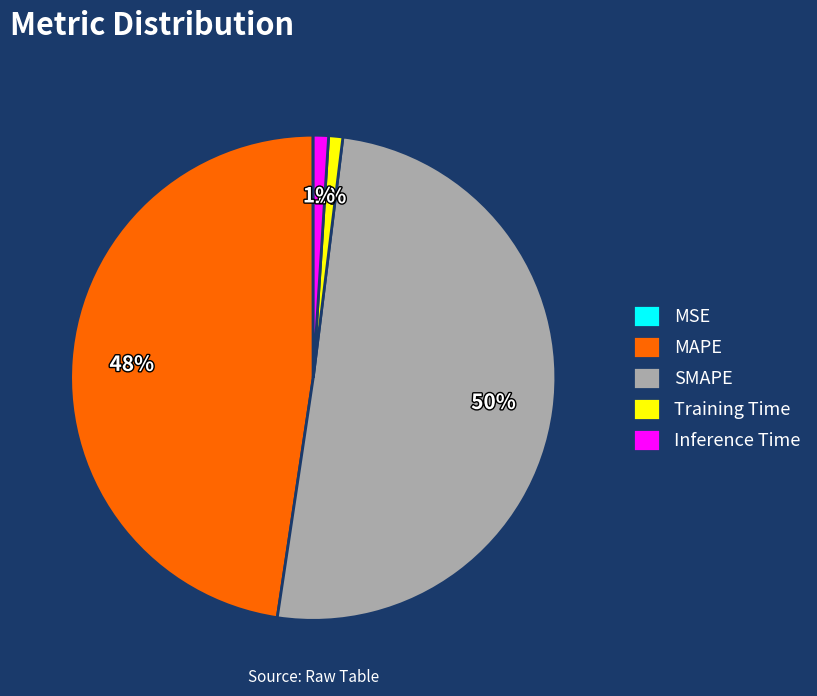

To the nearest percent, what is the difference between the largest and smallest slice percentages?

50%